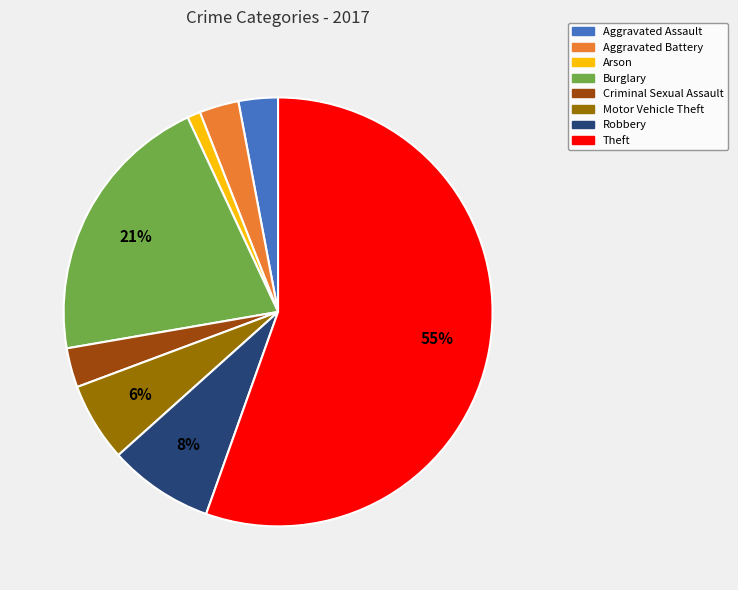

Is it true that Burglary is 21% of the pie?

True